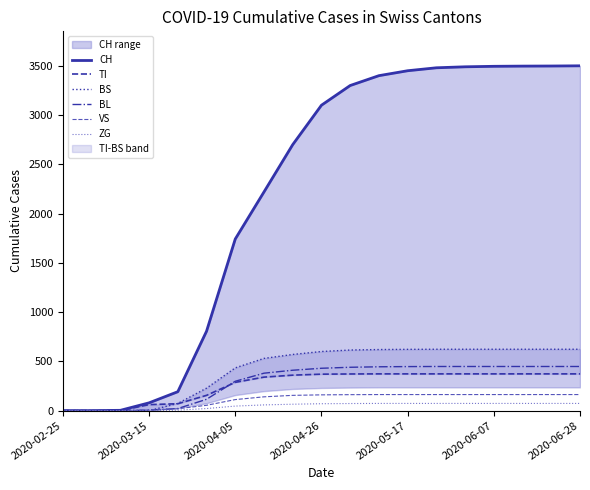

The value of VS at 2020-02-25 is 0. True or false?

True